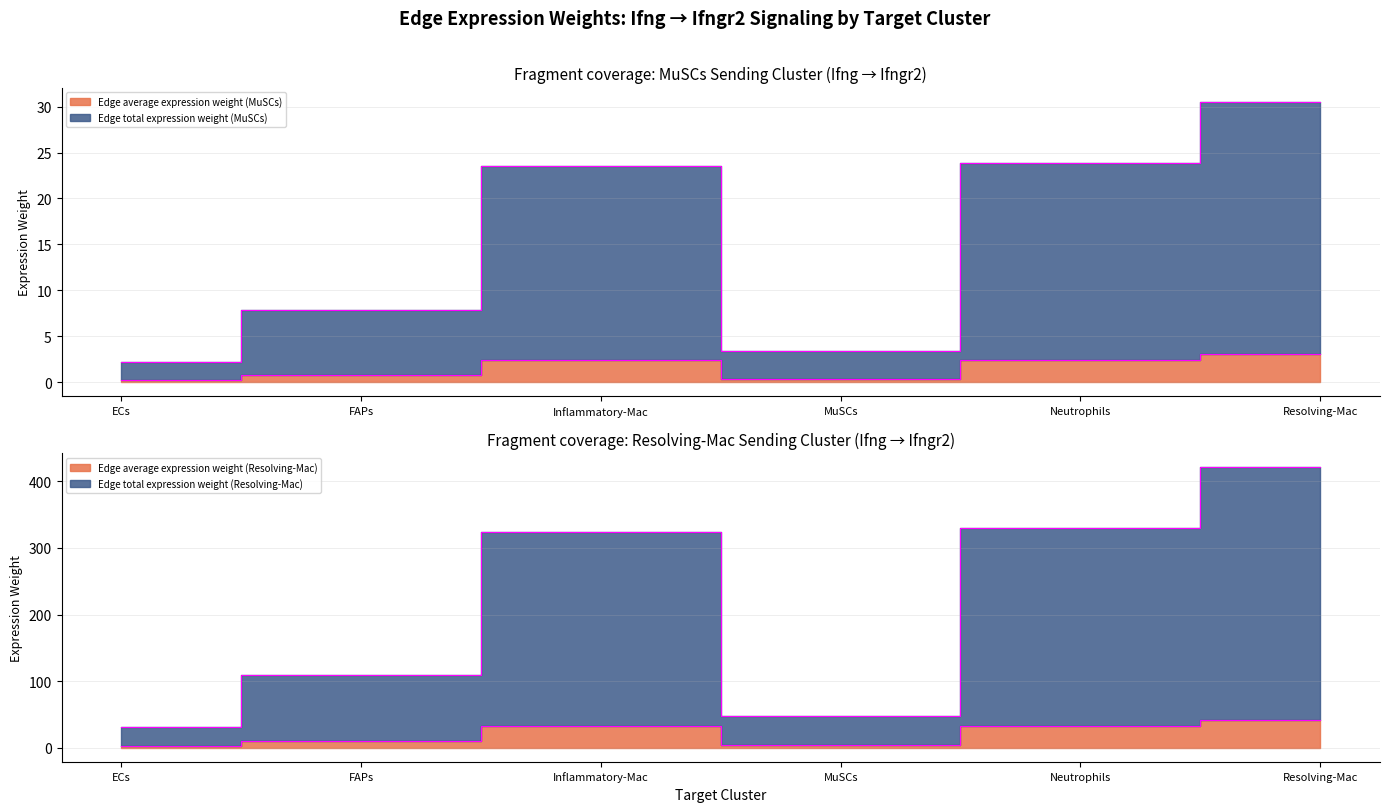

How many data points does each series have?

6